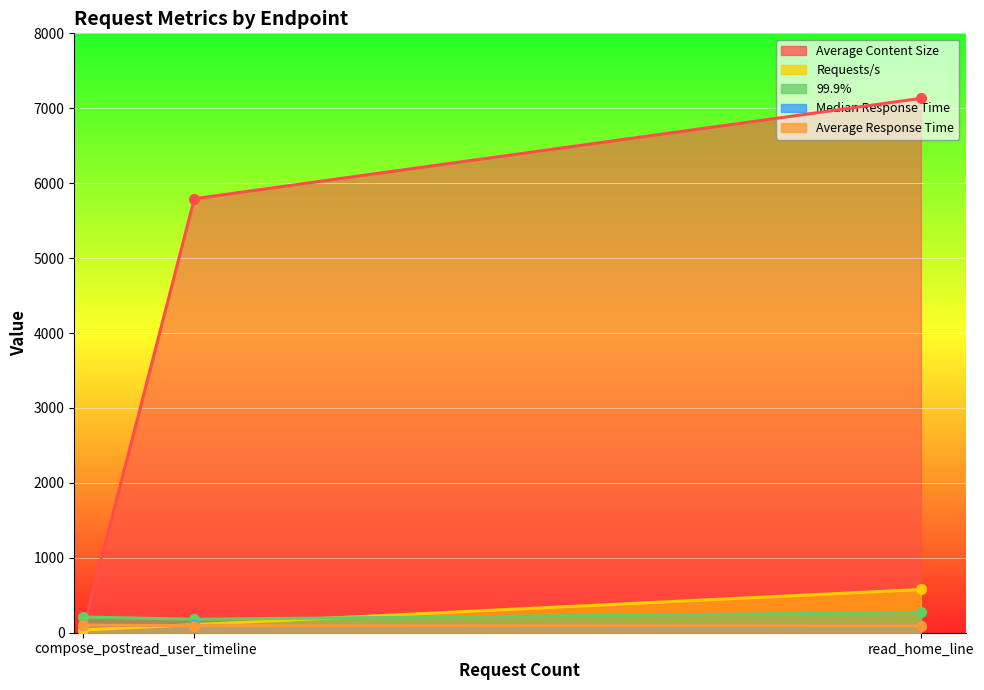

Read the Average Content Size value at compose_post.

24.0